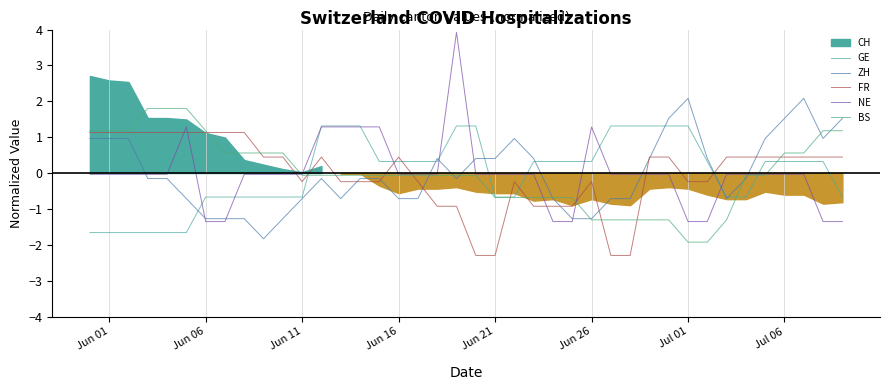

How many lines are shown in the chart?

5